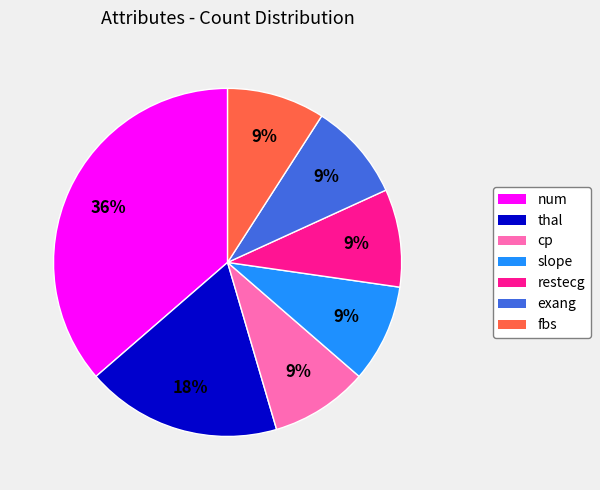

Is the sum of slope and cp greater than half?

No